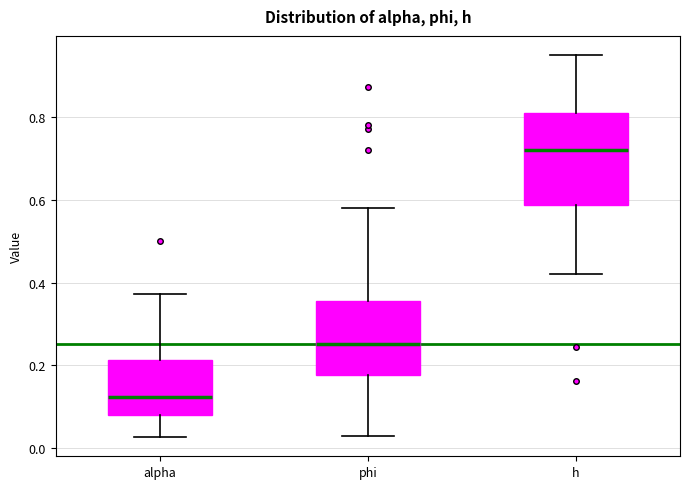

Reading left to right, transcribe this box plot: for each box, give where its median line is, the range the box spans, and where its two whiskers end, as read against the y-axis. The values are not printed on the chart, so give them approximately, as read against the axis.

alpha: median 0.12, box 0.08 to 0.22, whiskers 0.02 to 0.38
phi: median 0.26, box 0.18 to 0.36, whiskers 0.02 to 0.58
h: median 0.72, box 0.58 to 0.82, whiskers 0.42 to 0.94